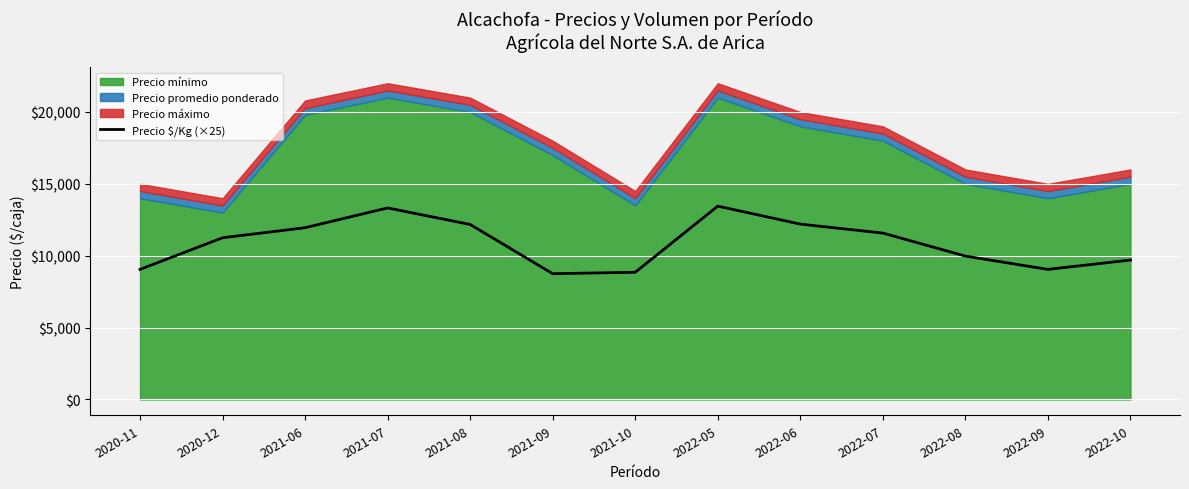

What is the sum of the values at 2022-10 and 2022-07?

21275